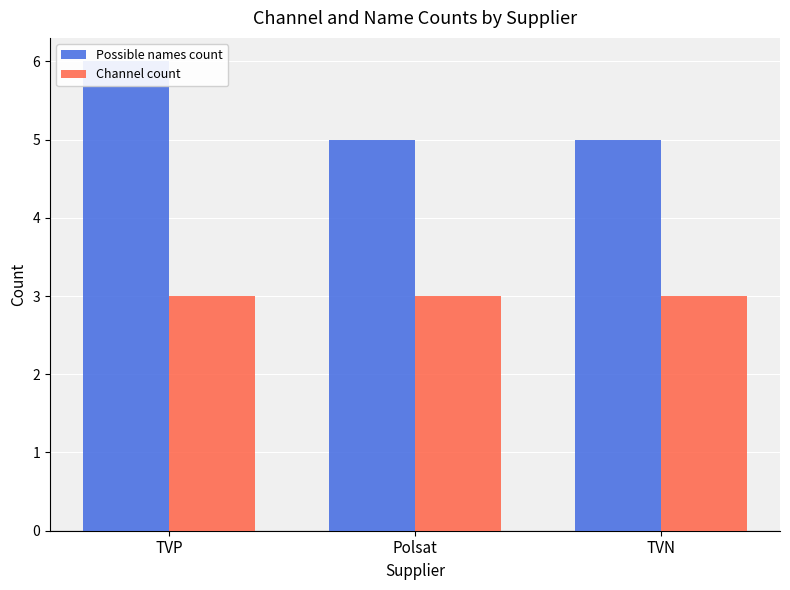

What is the label of the 3rd bar from the right?

TVP